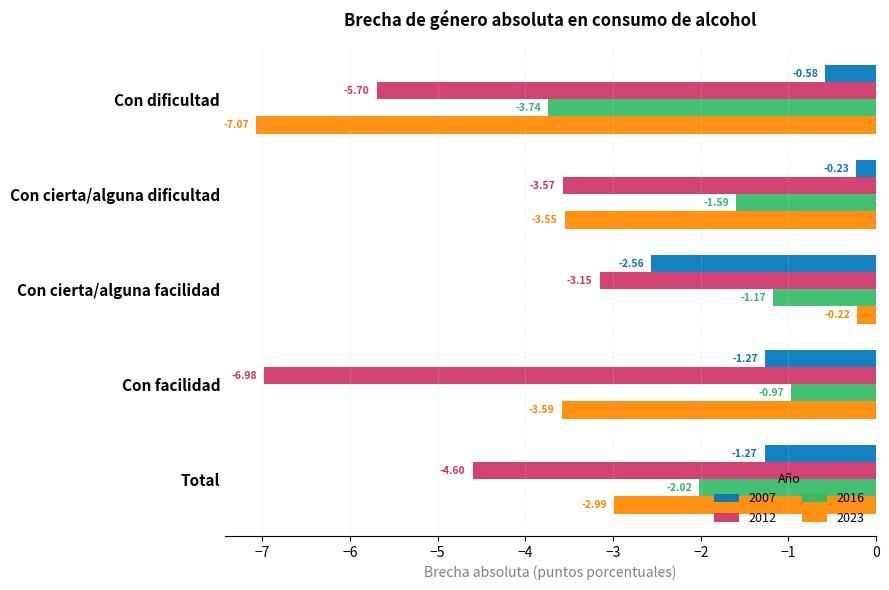

Where is 2016 nearest to the value -2?

Total